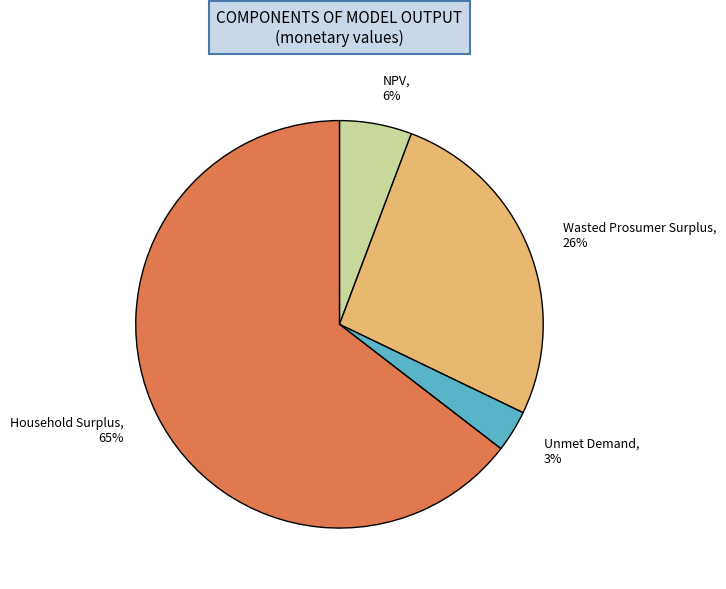

Approximately how many times larger is the value at Unmet Demand compared to Wasted Prosumer Surplus?

0.1